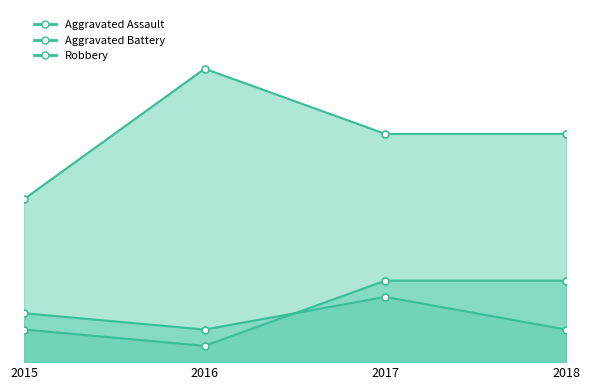

Rank the series by their maximum value, from highest to lowest.

Robbery, Aggravated Battery, Aggravated Assault